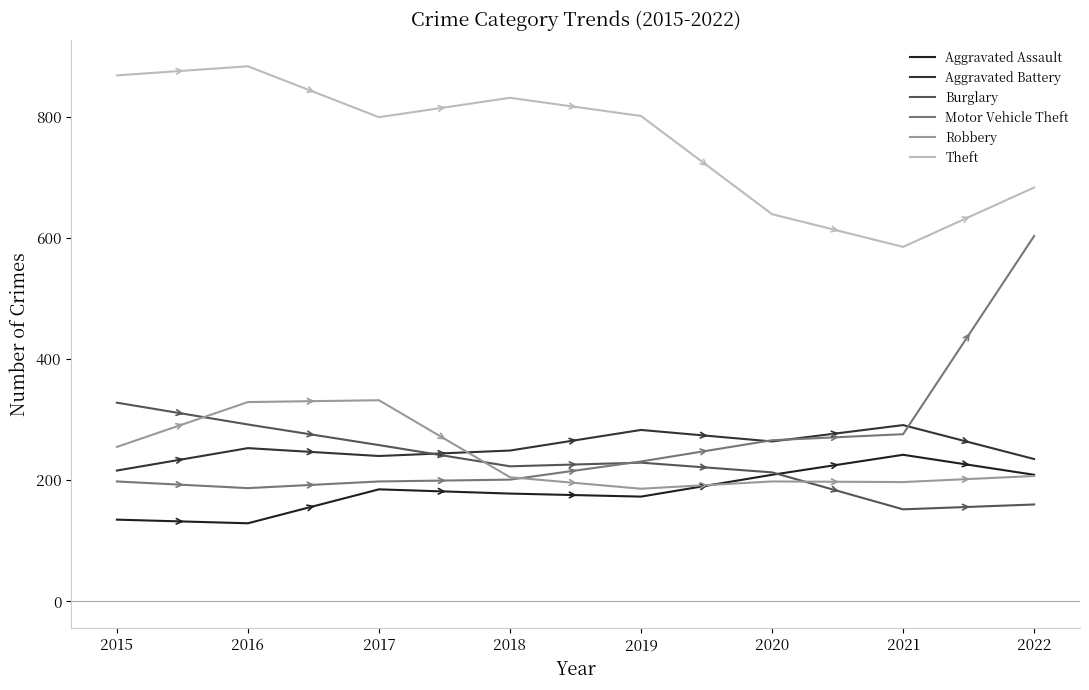

What is the minimum value shown in the chart?

129